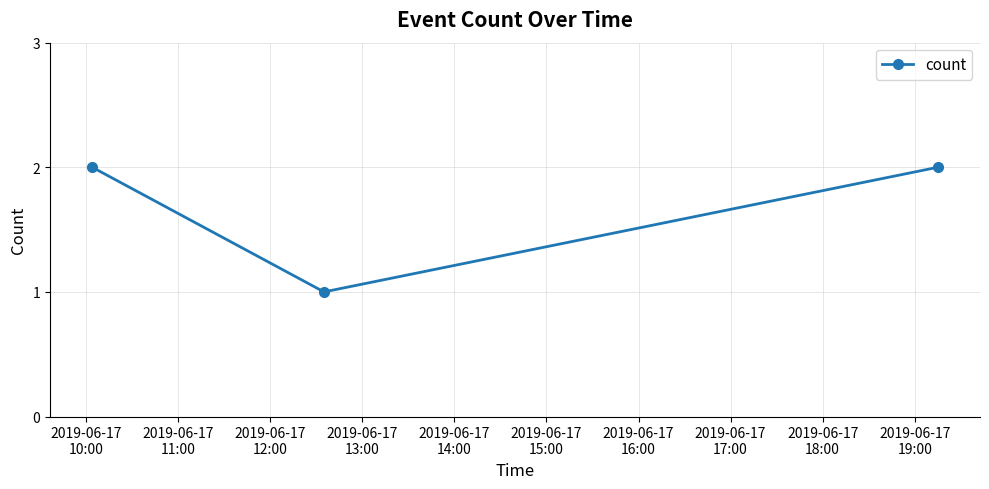

Does the chart have visible grid lines?

Yes